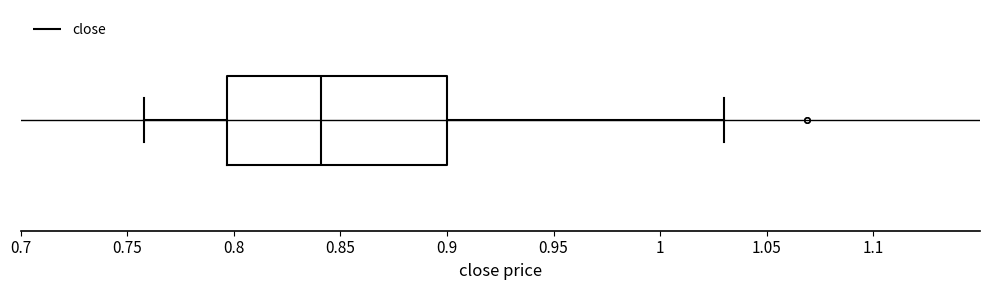

Transcribe this box plot: give where the median line is, the range the box spans, and where the two whiskers end, as read against the x-axis. The values are not printed on the chart, so give them approximately, as read against the axis.

median 0.840, box 0.795 to 0.900, whiskers 0.760 to 1.030